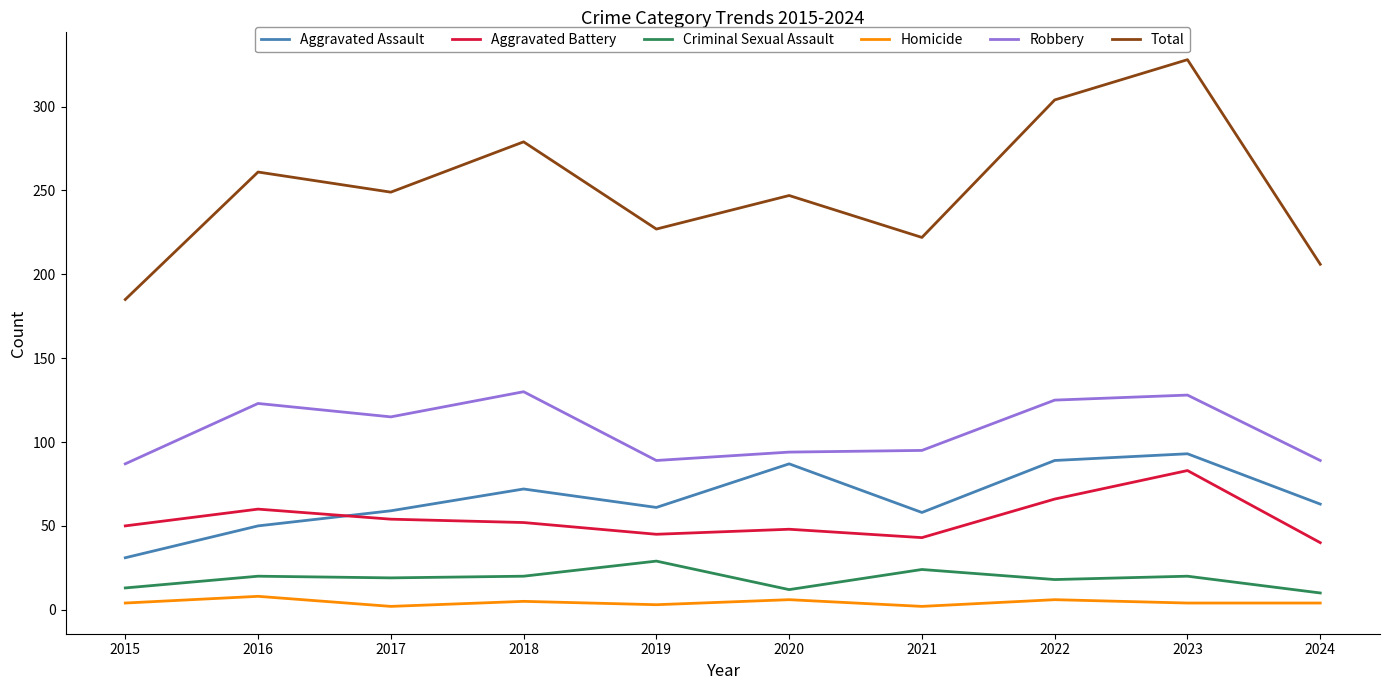

Which series has the largest range (max minus min)?

Total